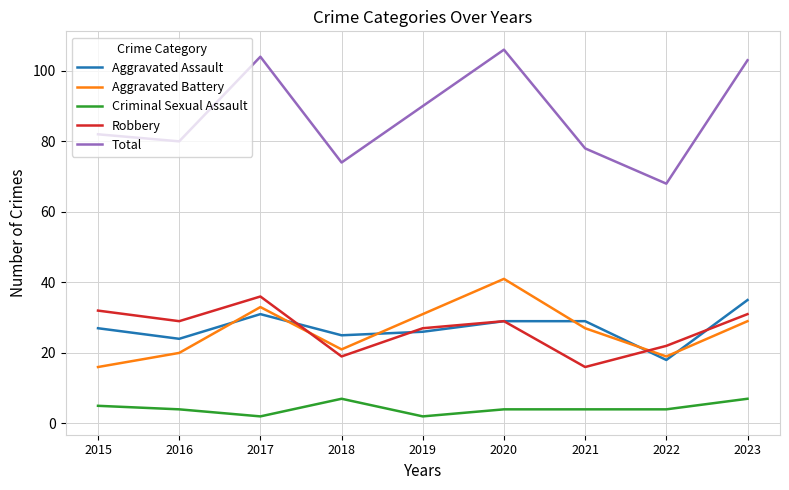

What is the difference between the highest and lowest values at 2023?

96